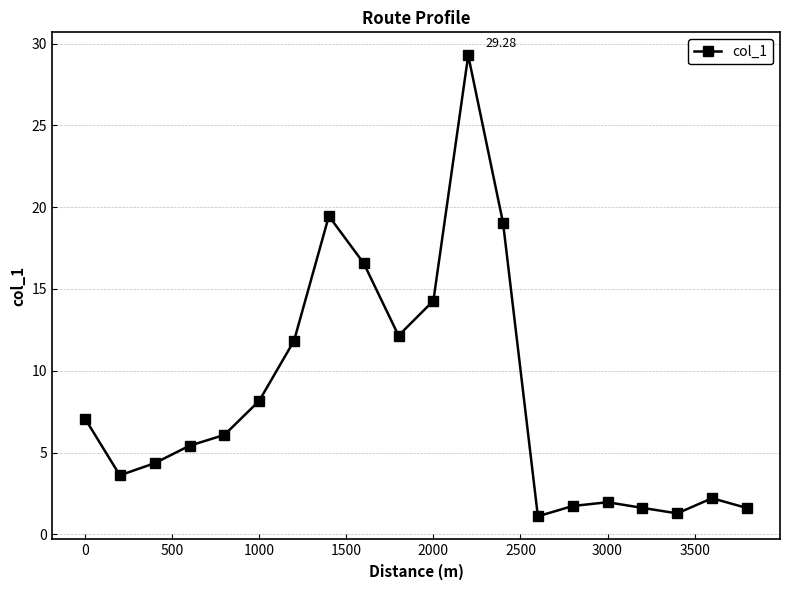

True or false: the data has more than 1 interior local peaks.

True